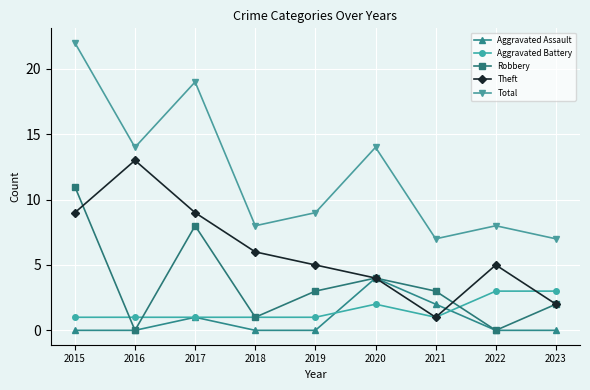

What is the sum of the Aggravated Battery values at 2021 and 2015?

2